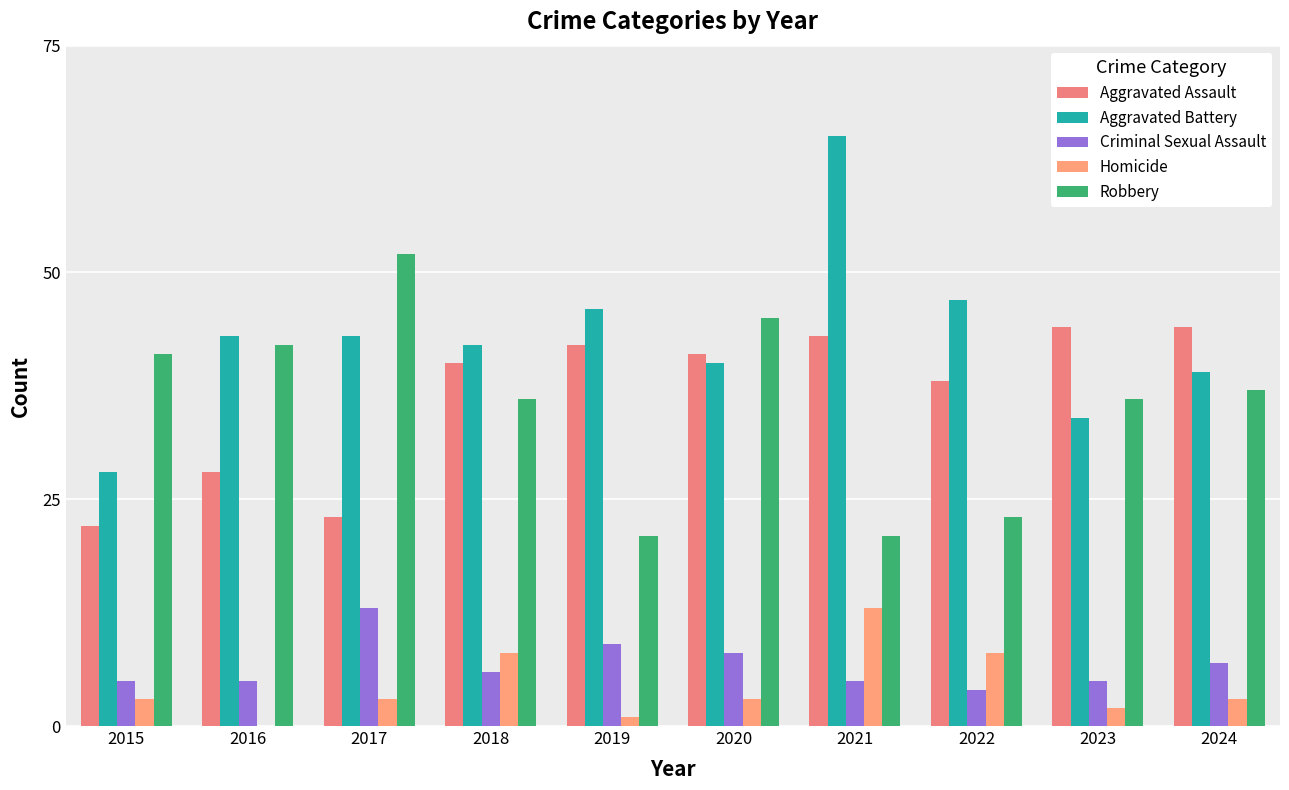

How many groups of bars are there?

10